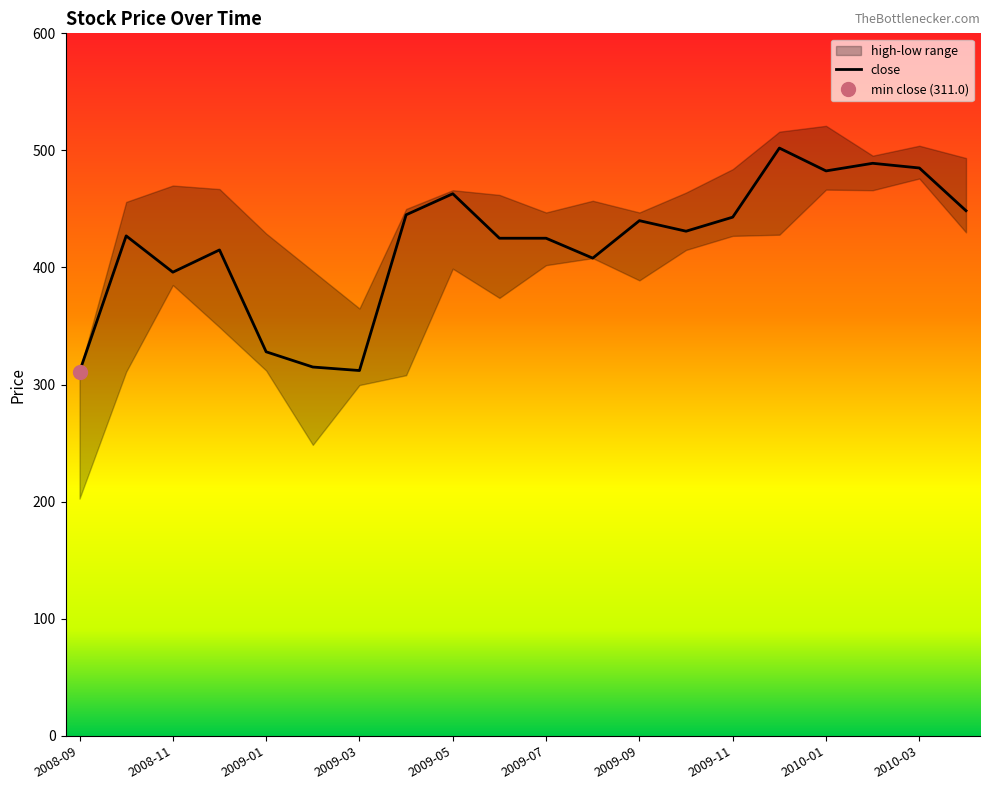

What is the difference between the highest and lowest values at 2008-09?

108.4